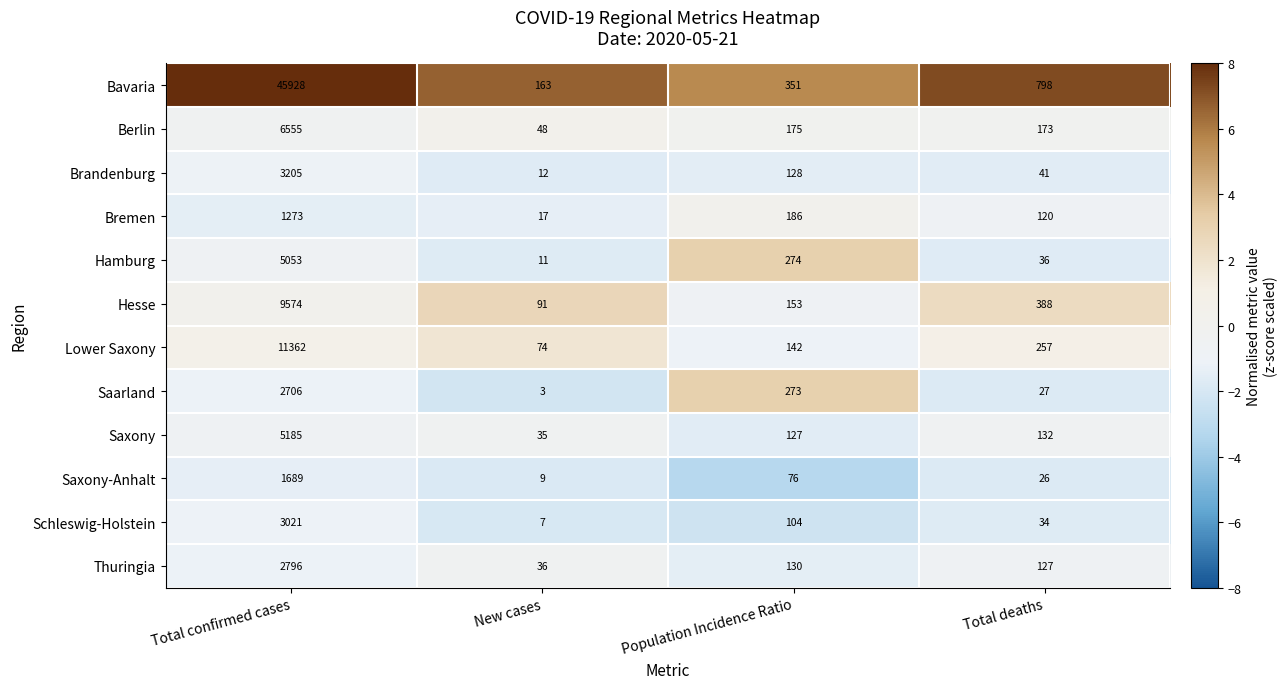

What is the sum of all Saxony-Anhalt values?

1800